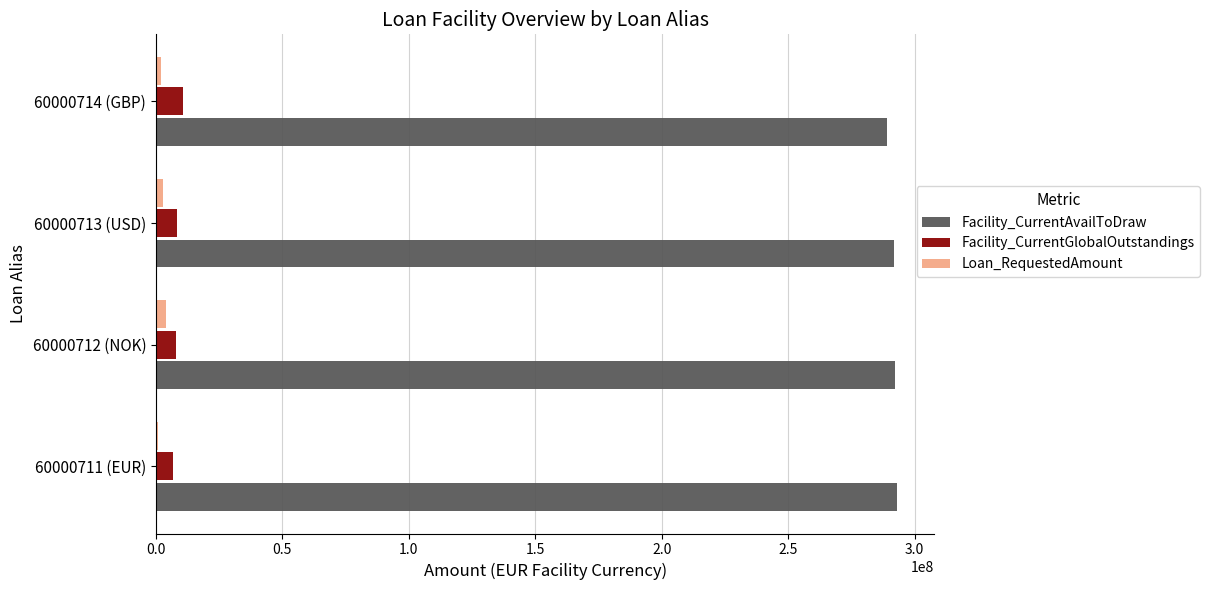

List the series in order of their peak value, lowest first.

Loan_RequestedAmount, Facility_CurrentGlobalOutstandings, Facility_CurrentAvailToDraw